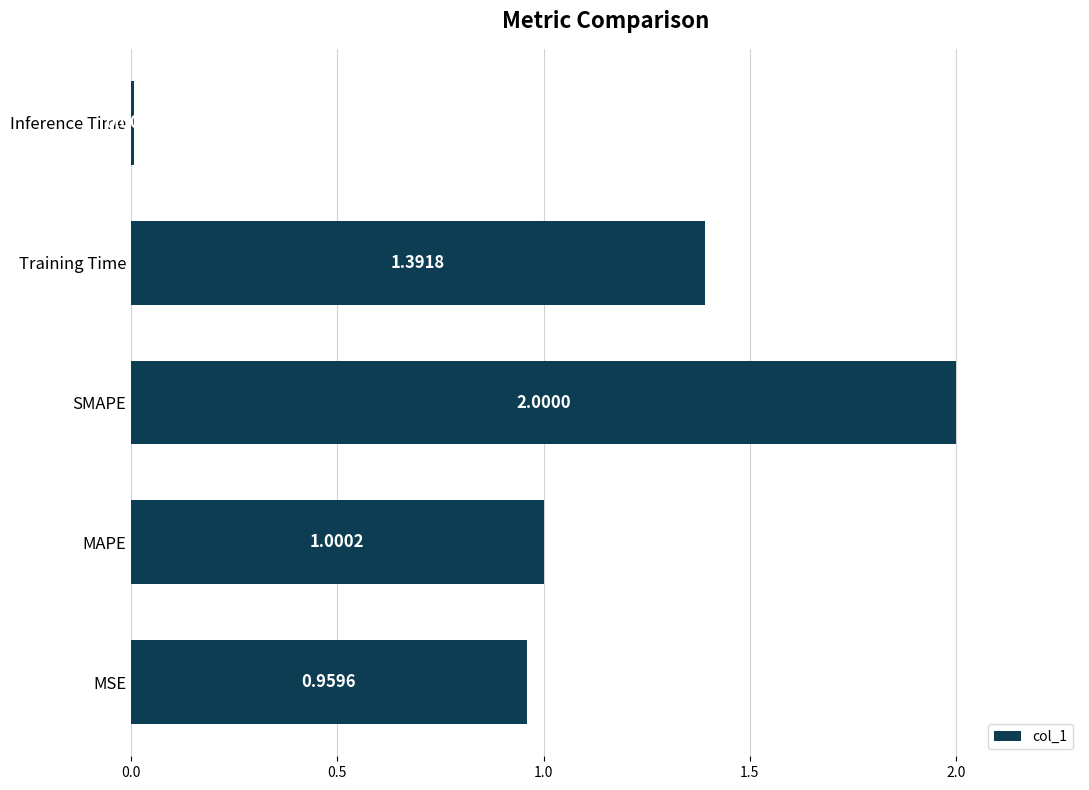

How many data points are less than 1?

2